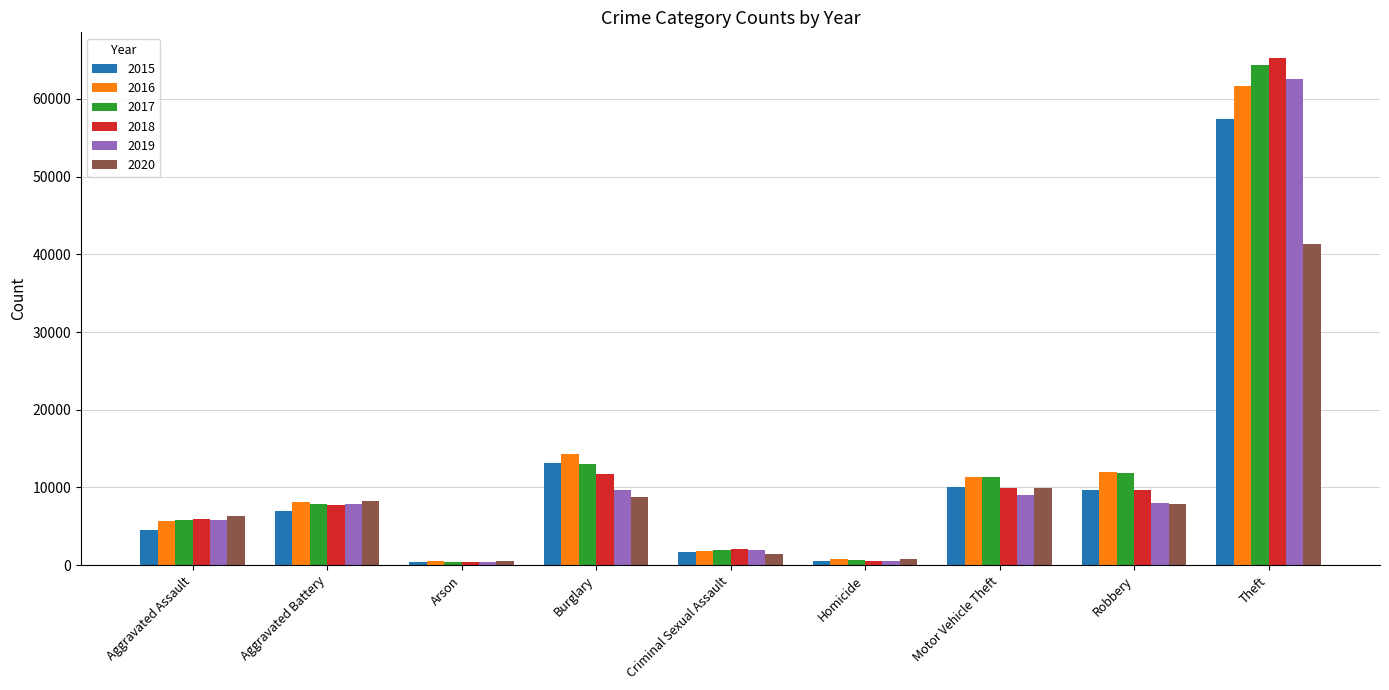

Which category has the highest value in the 2015 series?

Theft